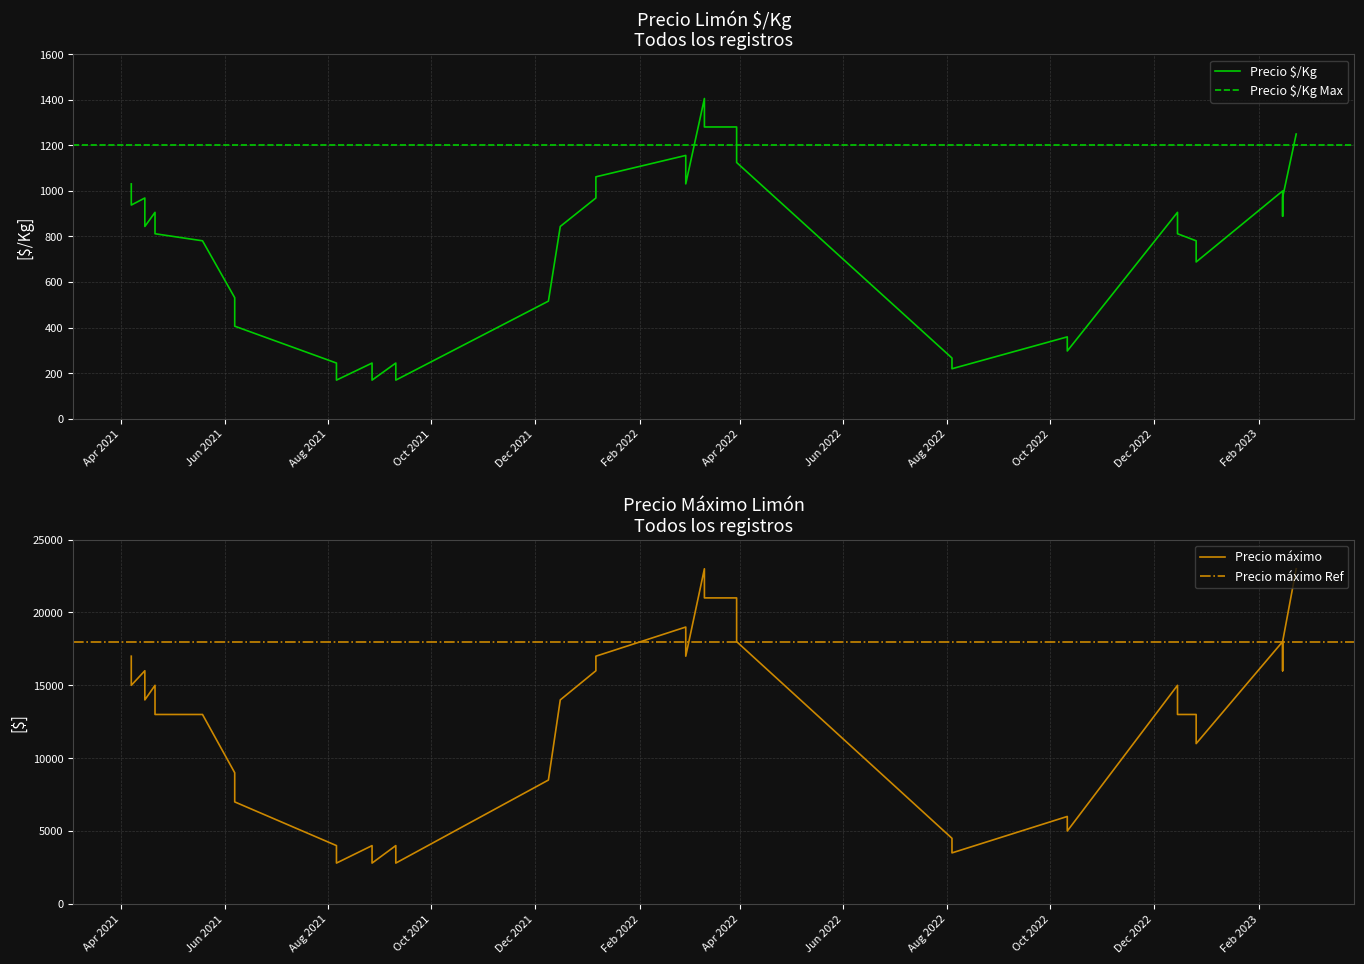

In Precio $/Kg, how many points are higher than both neighbors (excluding endpoints)?

9